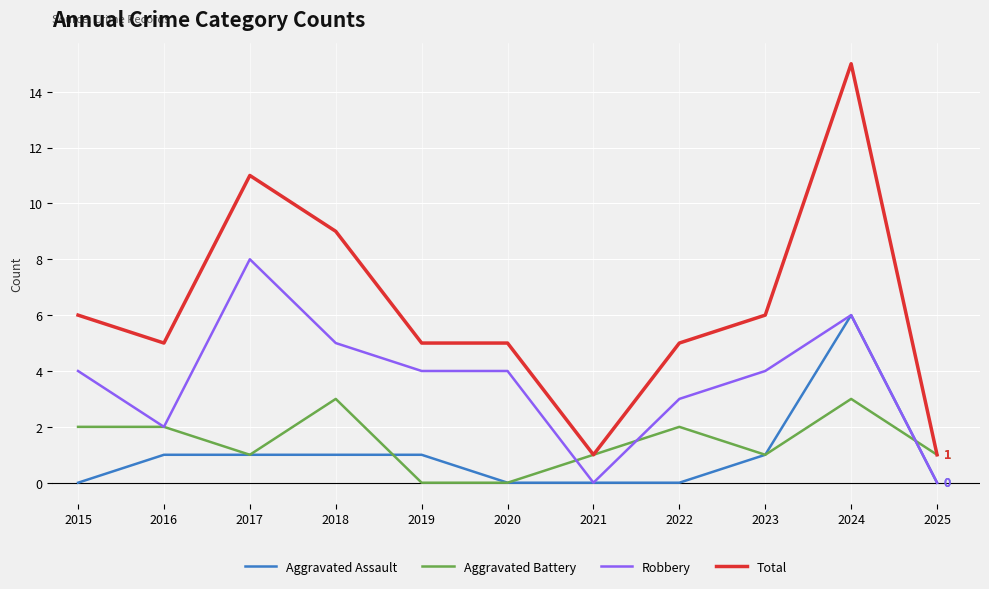

What is the maximum value for Aggravated Battery?

3